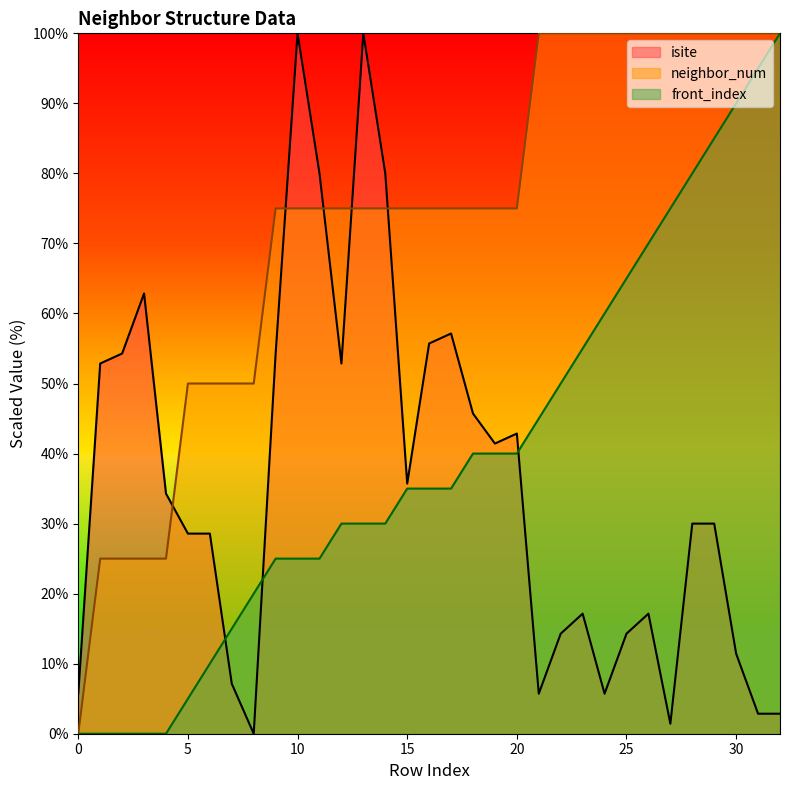

The front_index series shows 75.0 at 27. True or false?

True